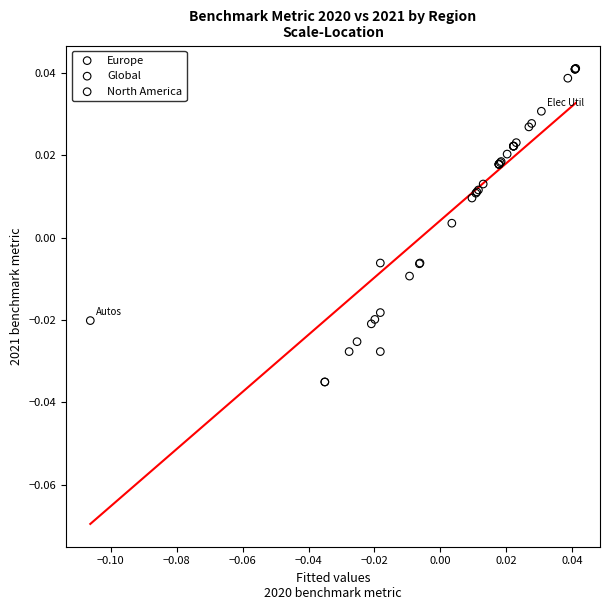

Which series has the largest Y range (max minus min)?

Global